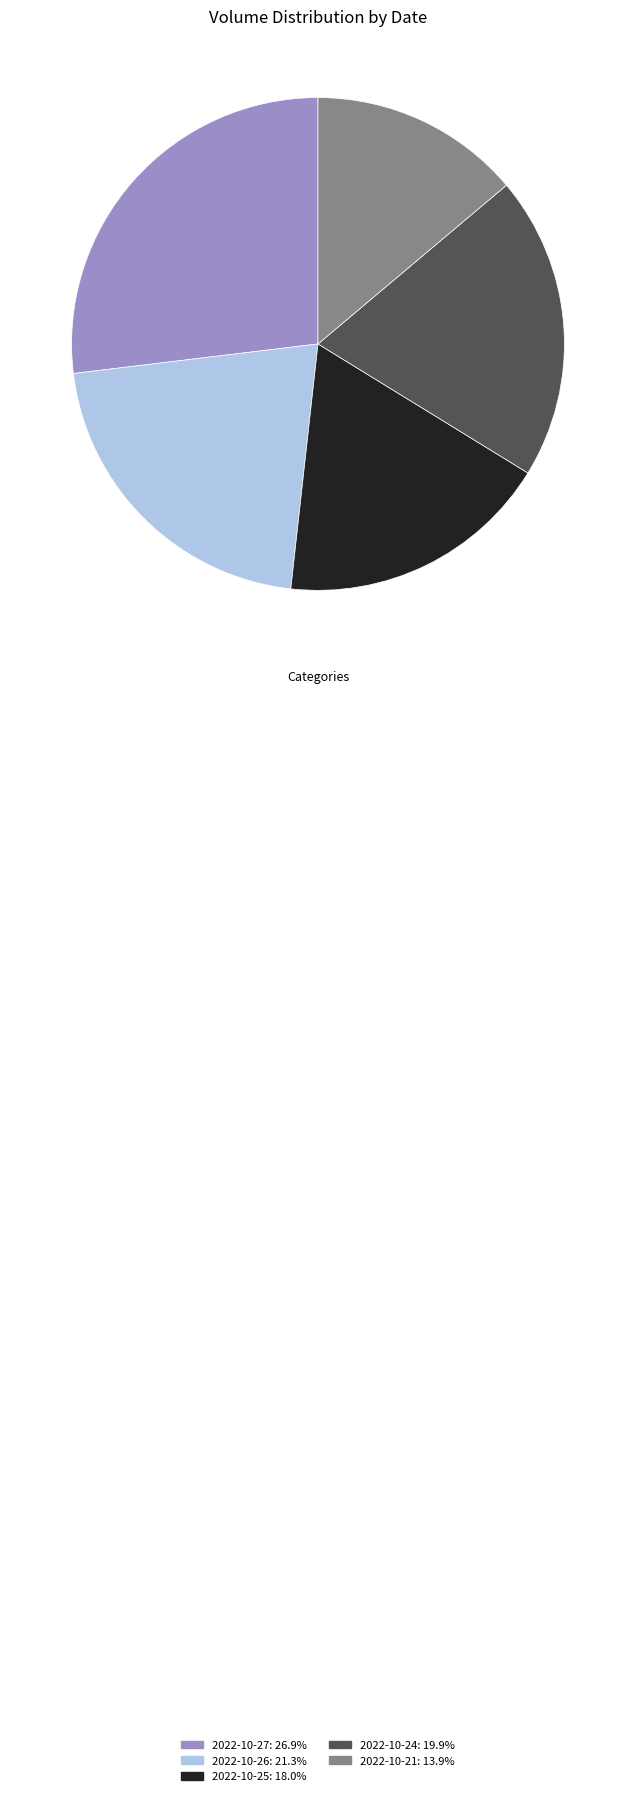

What is the ratio of the value at 2022-10-27: 26.9% to the value at 2022-10-24: 19.9%?

1.4